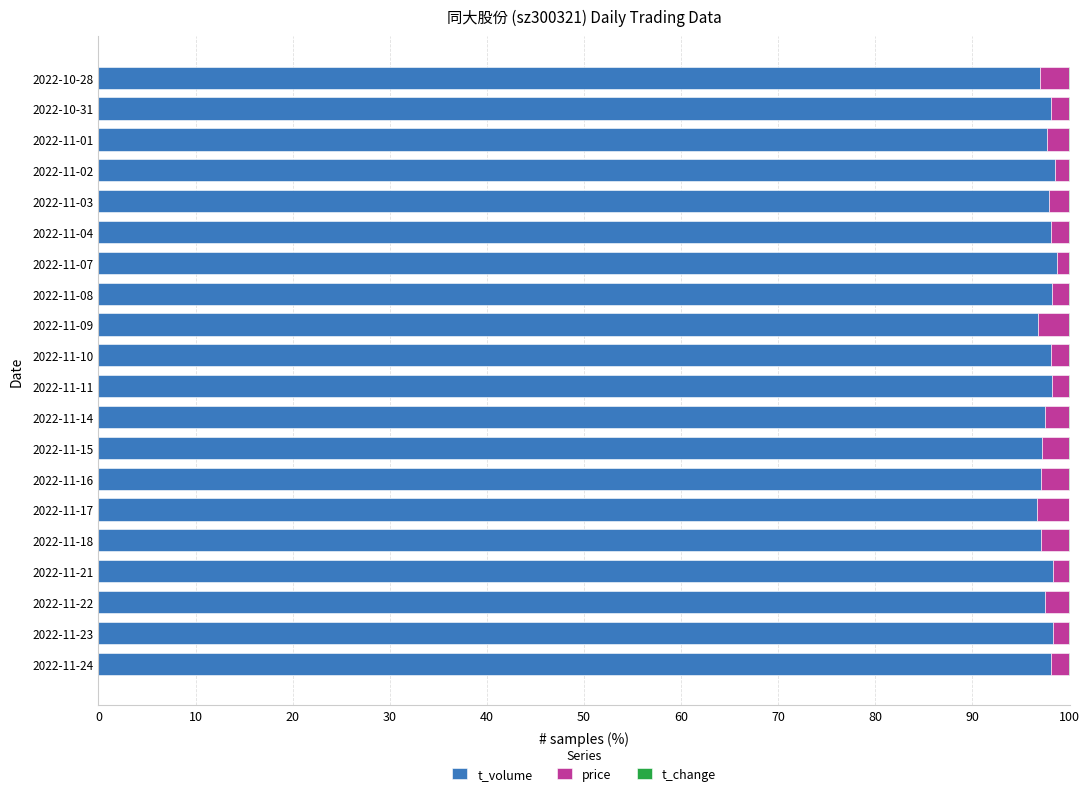

True or false: t_volume has a value of 98.8 at 2022-11-07.

True